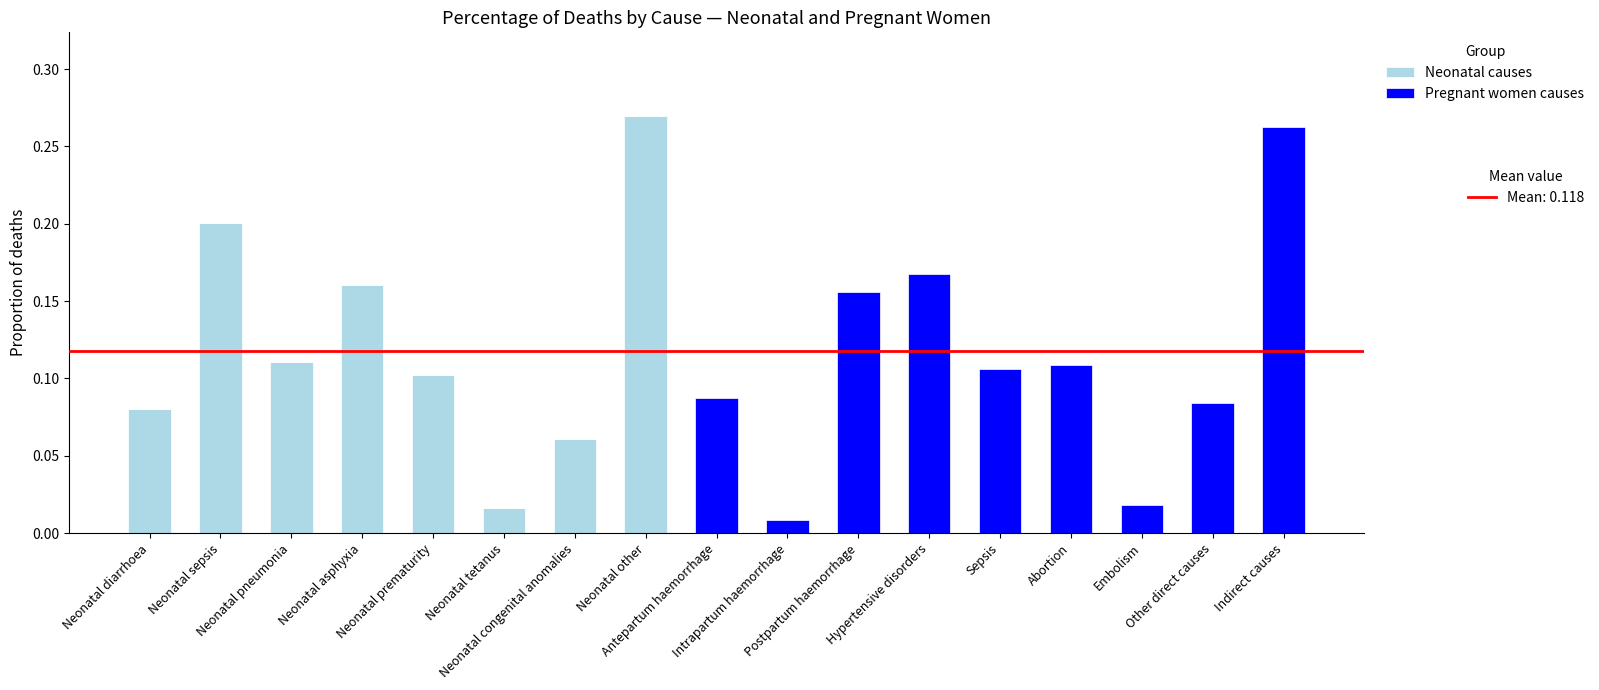

Does the chart contain stacked bars?

Yes